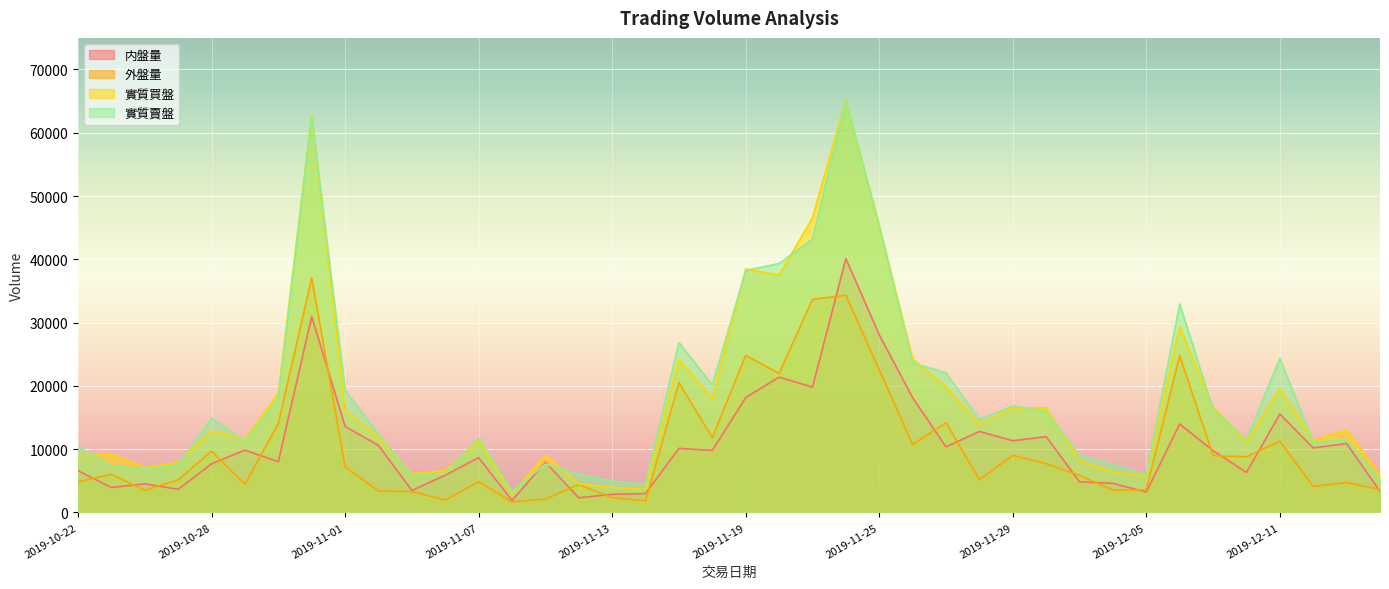

At which label does 外盤量 first exceed 6026?

2019-10-28